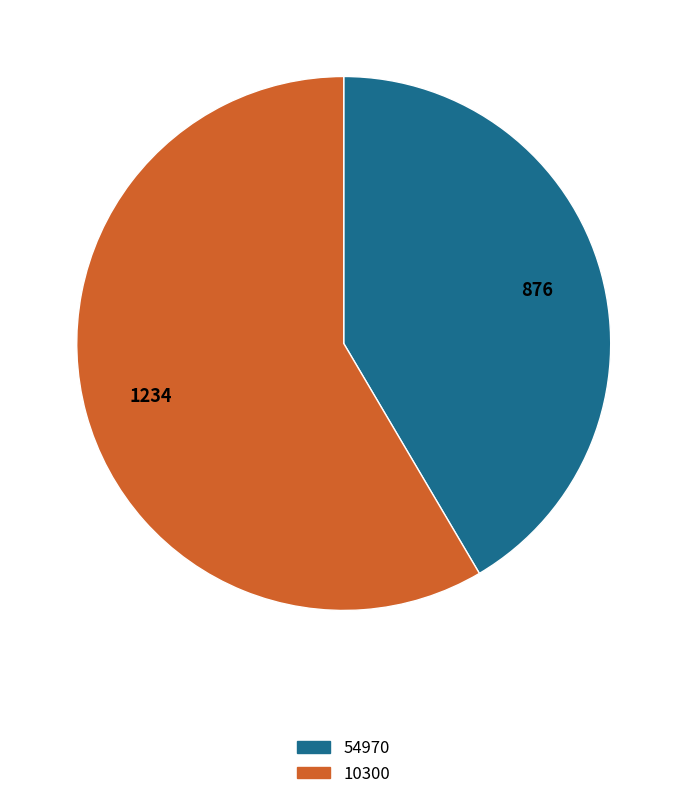

True or false: 10300 accounts for 58% of the total.

True